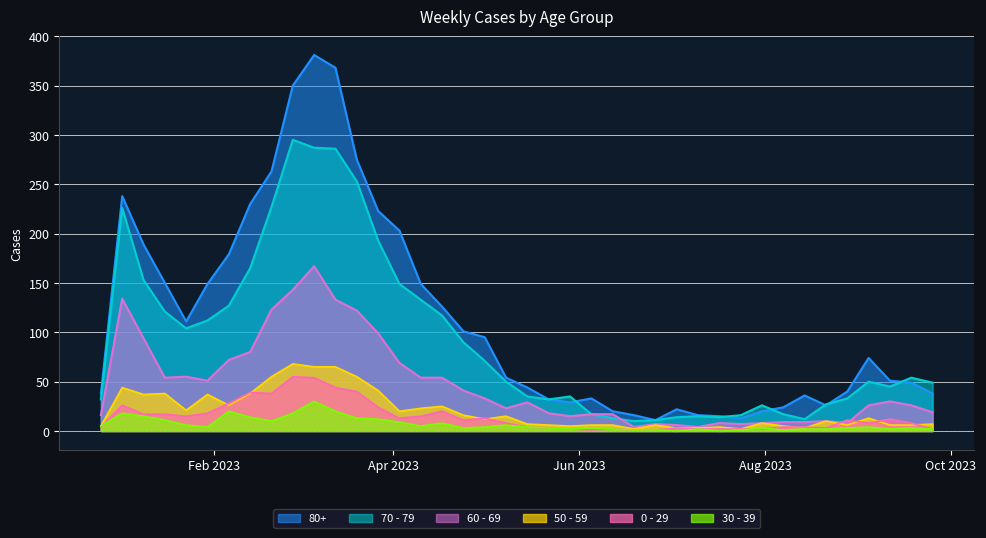

Which series has the largest range (max minus min)?

80+